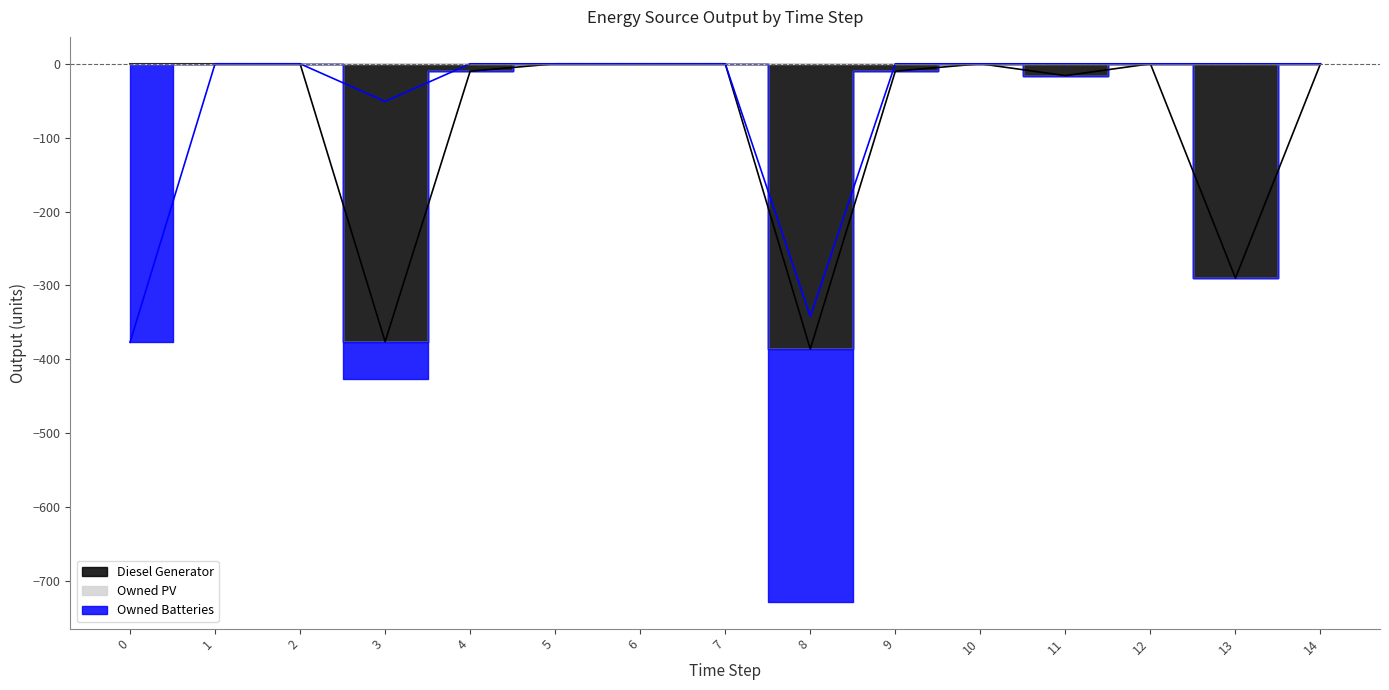

Which series has the widest spread of values?

Diesel Generator